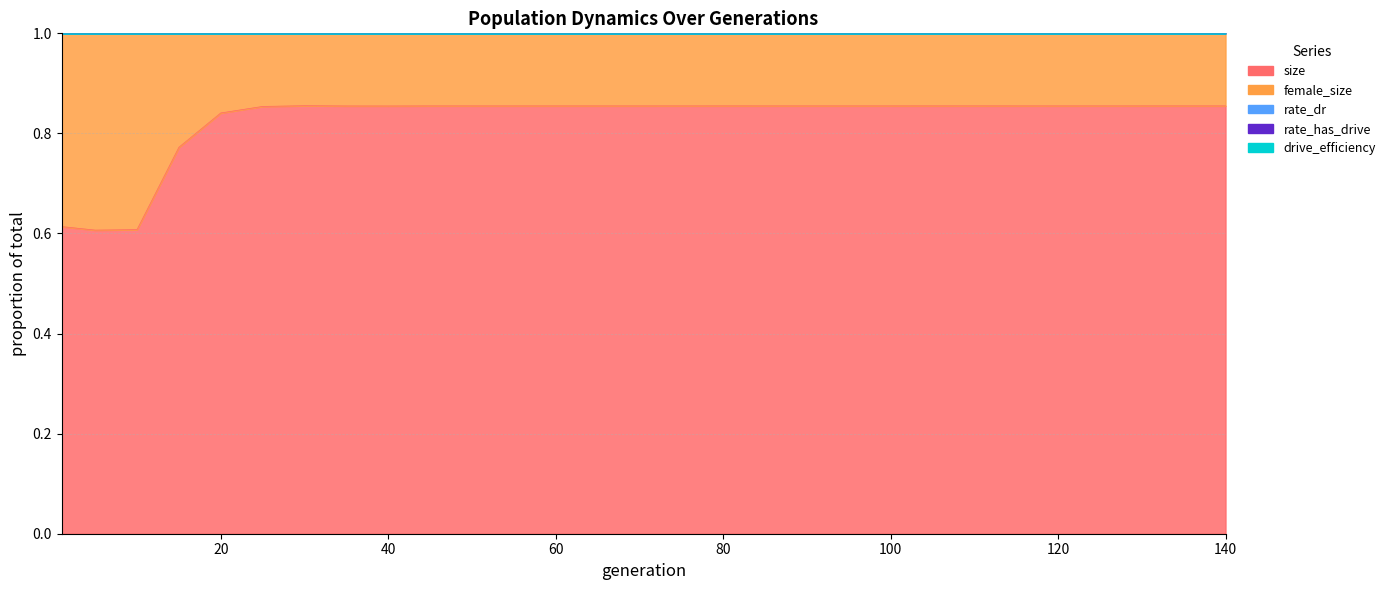

What is the minimum value for rate_has_drive?

0.6